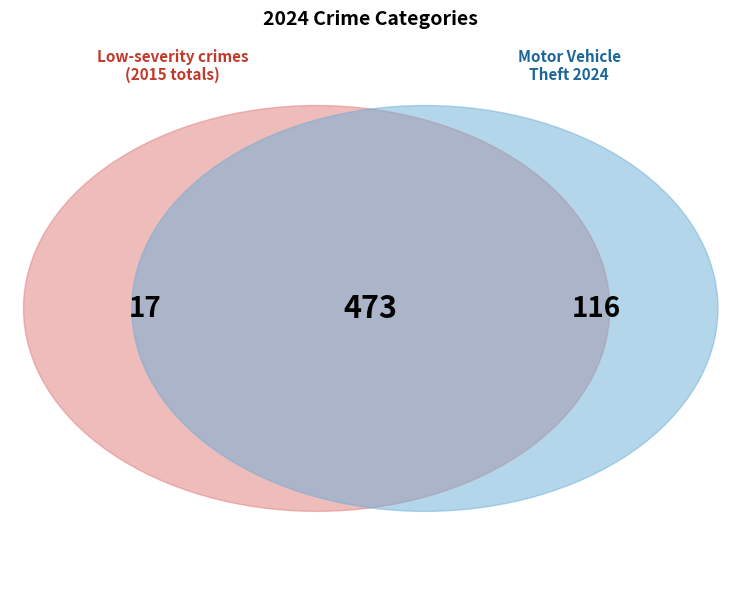

Which category accounts for the majority?

Theft